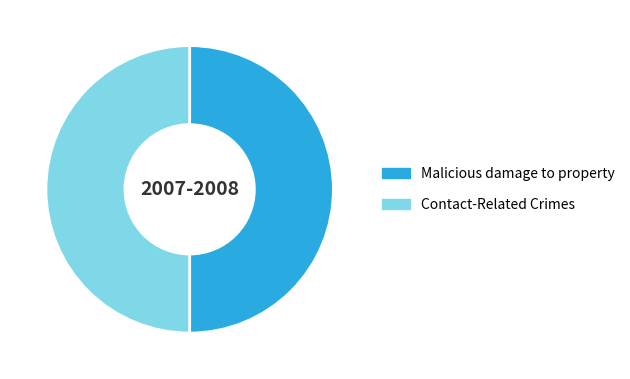

The Contact-Related Crimes slice represents 37% of the pie. True or false?

False